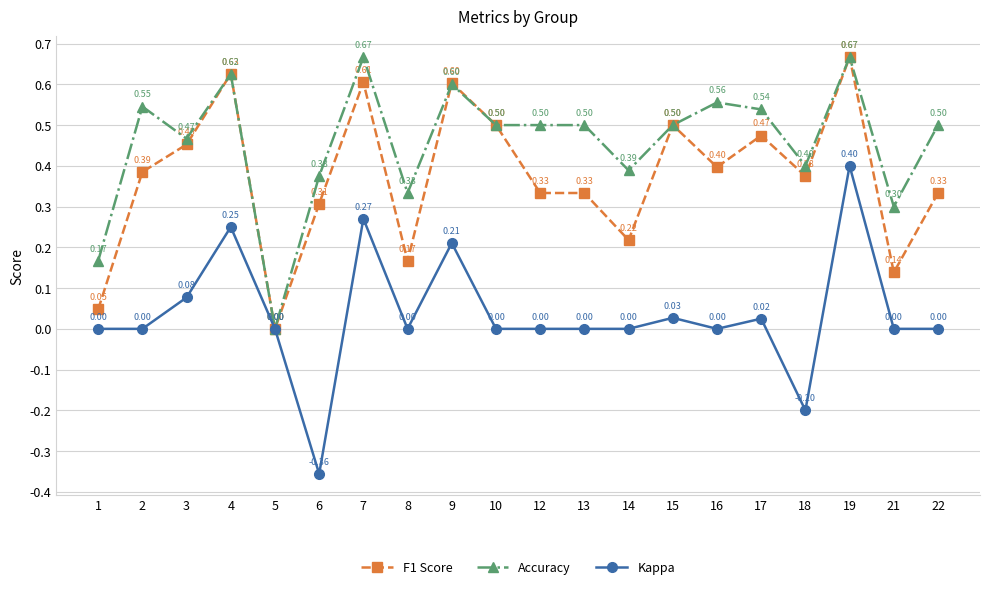

What is the total value across all series at 17?

1.0